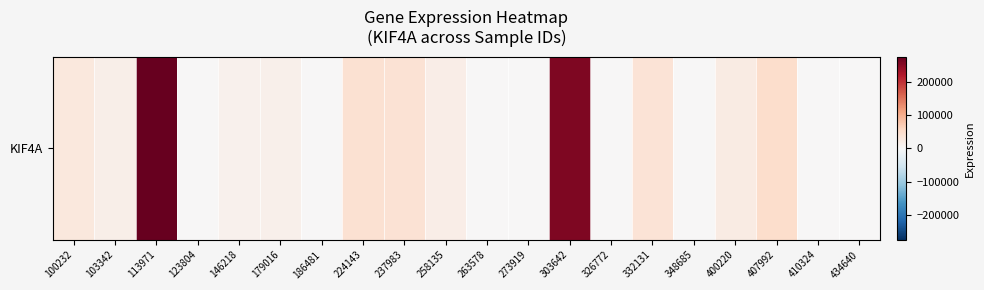

True or false: the data shows 38795 at 100232.

False